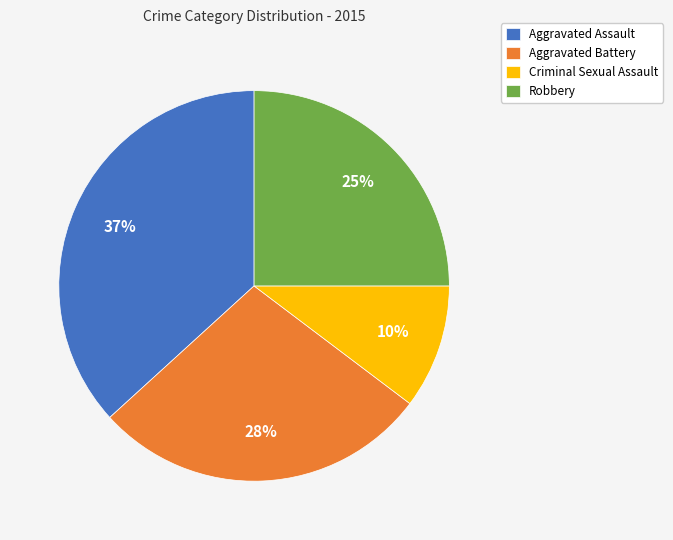

Rank the categories by value from highest to lowest.

Aggravated Assault, Aggravated Battery, Robbery, Criminal Sexual Assault